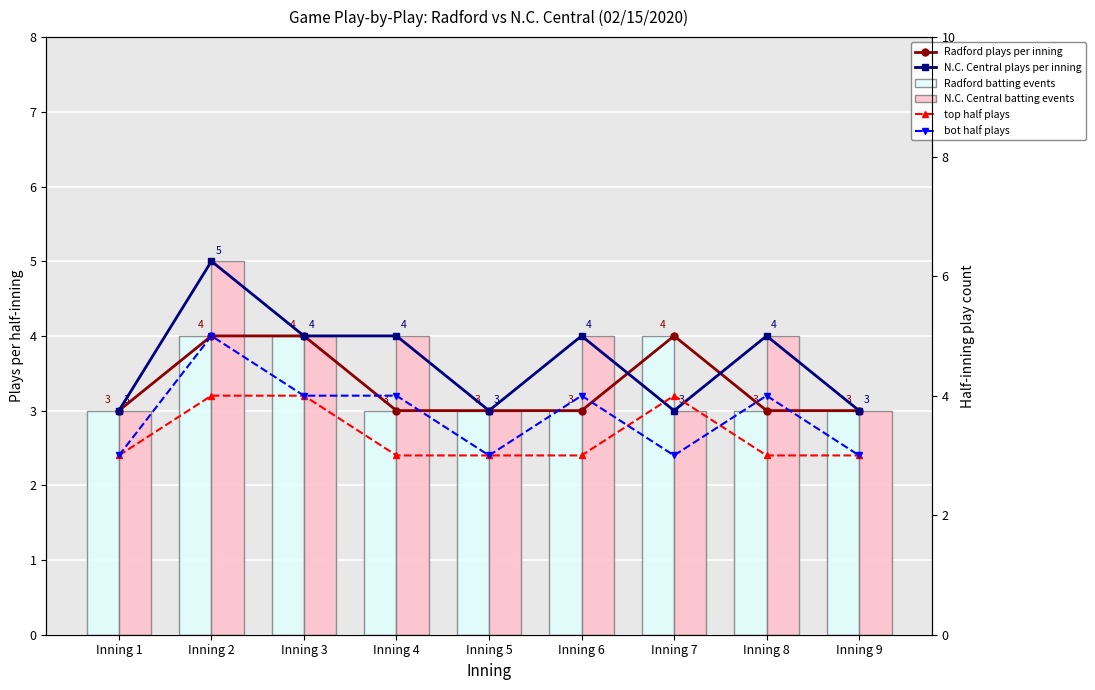

How many data points in N.C. Central batting events are less than 4?

4